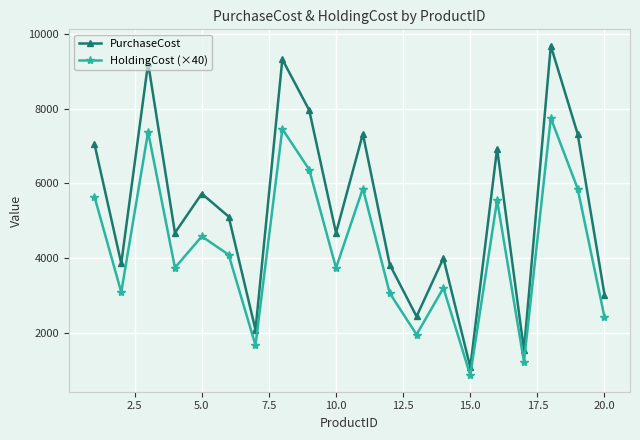

Which series has the widest spread of values?

PurchaseCost